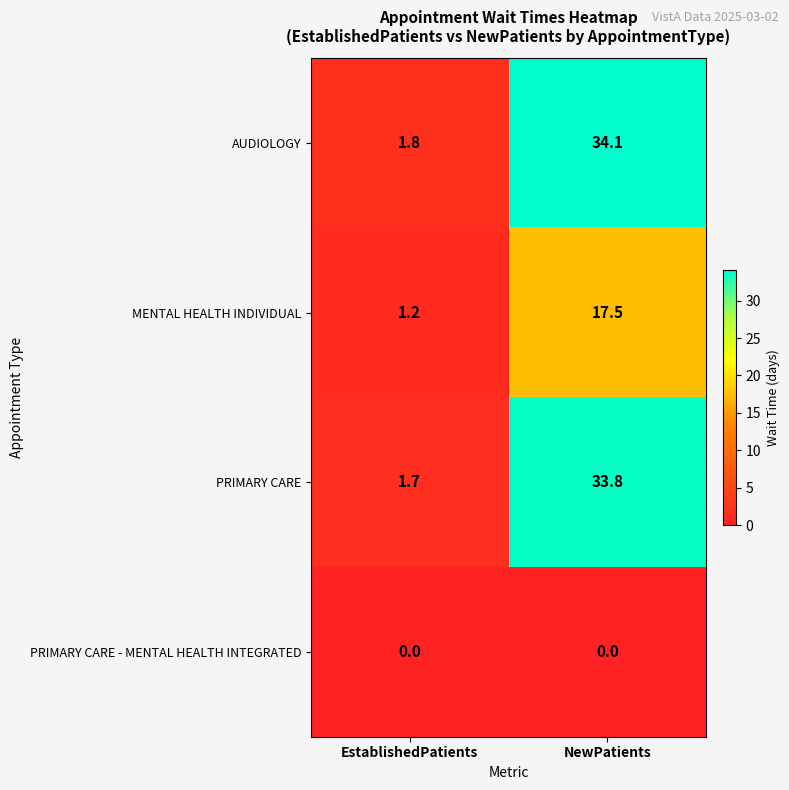

Which series has the largest total across all categories?

AUDIOLOGY